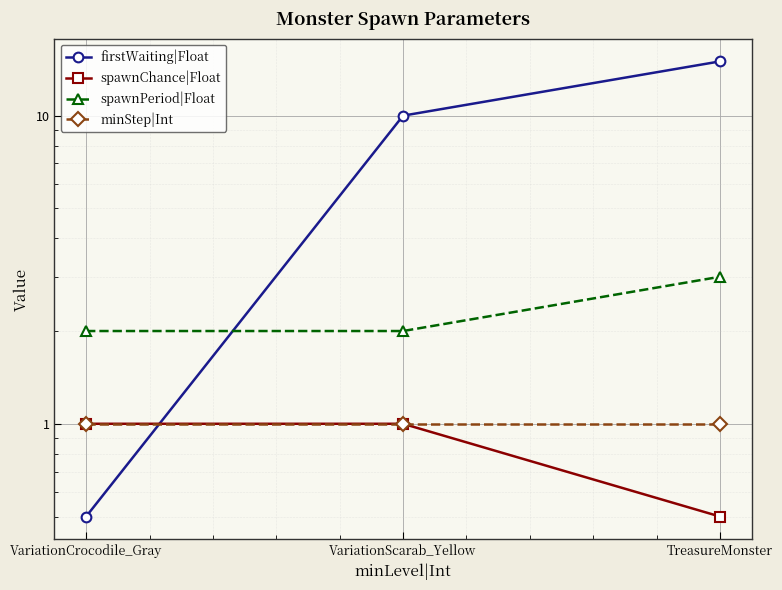

What is the label of the 3rd point from the left?

TreasureMonster